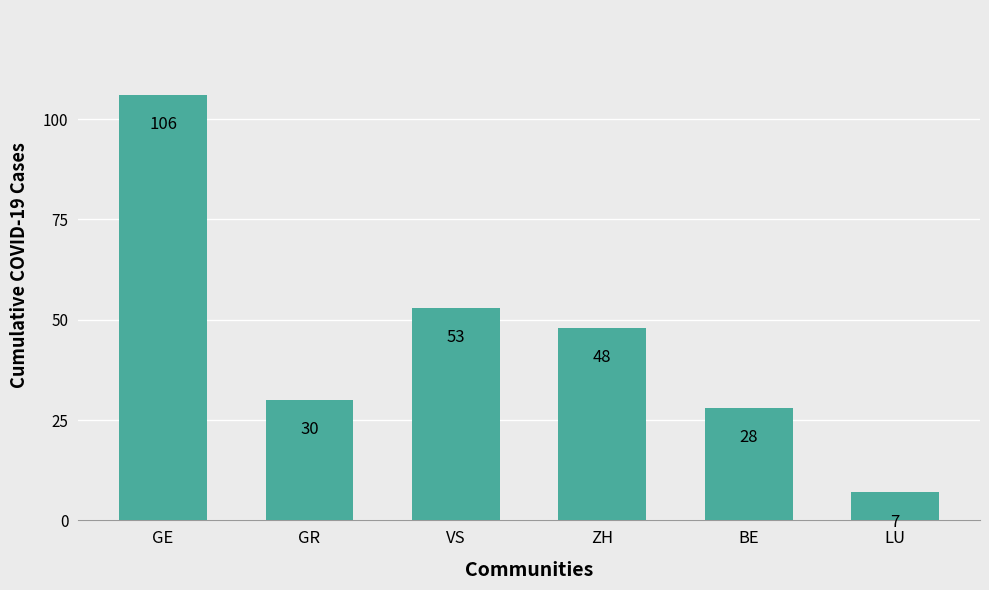

True or false: the data shows 106 at GE.

True